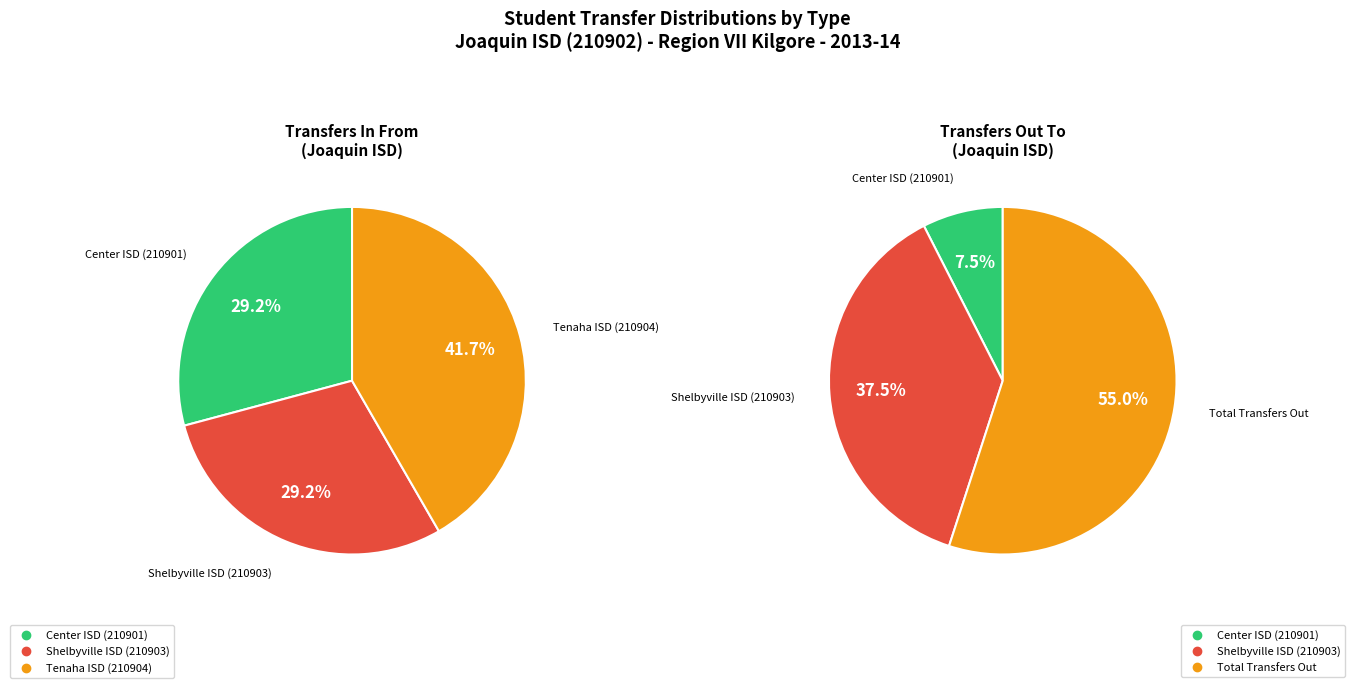

The 2 slice represents 55% of the pie. True or false?

True